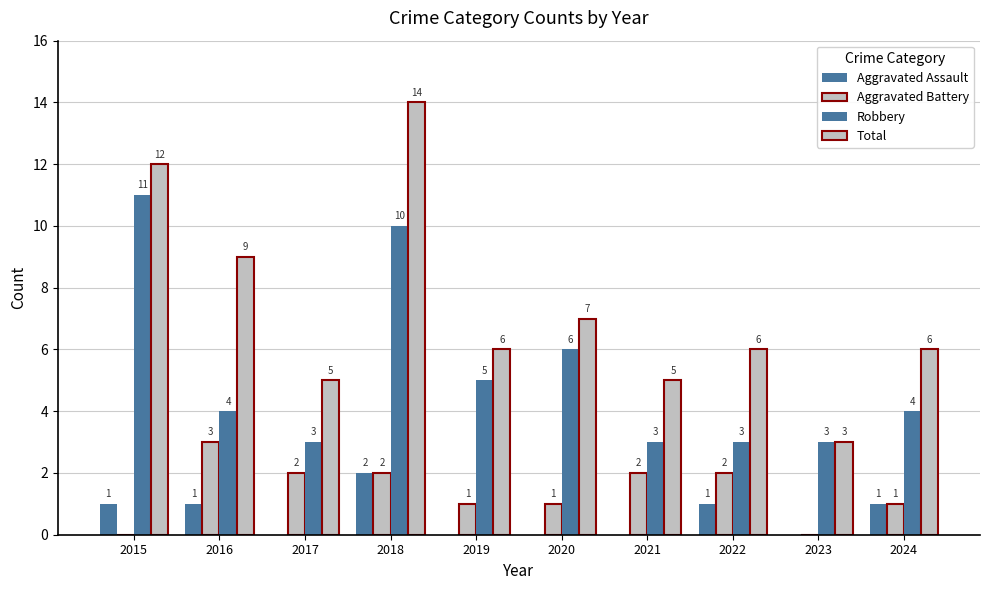

What is the average value of the Total series?

7